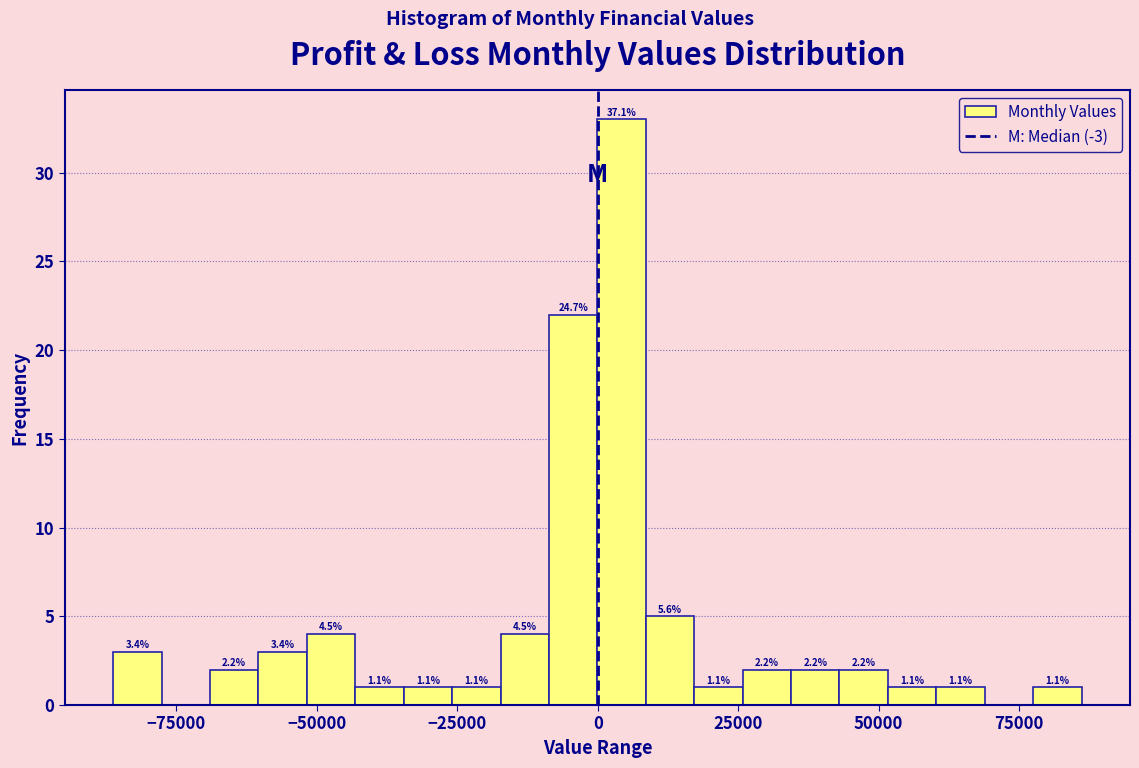

Read against the x-axis, roughly where is the centre of the tallest bar?

5000